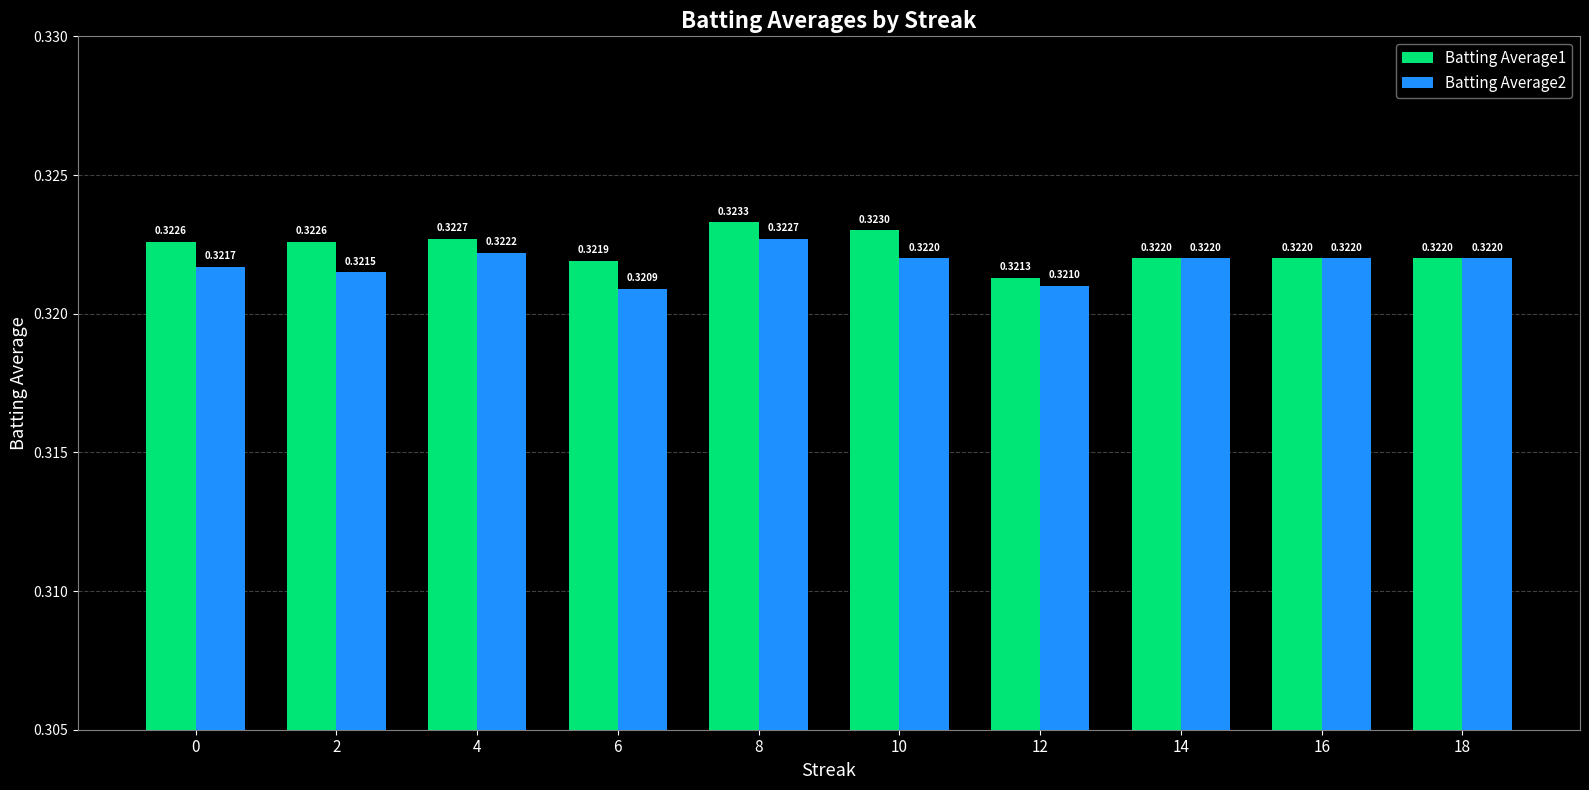

List the series in order of their overall mean, lowest first.

Batting Average2, Batting Average1